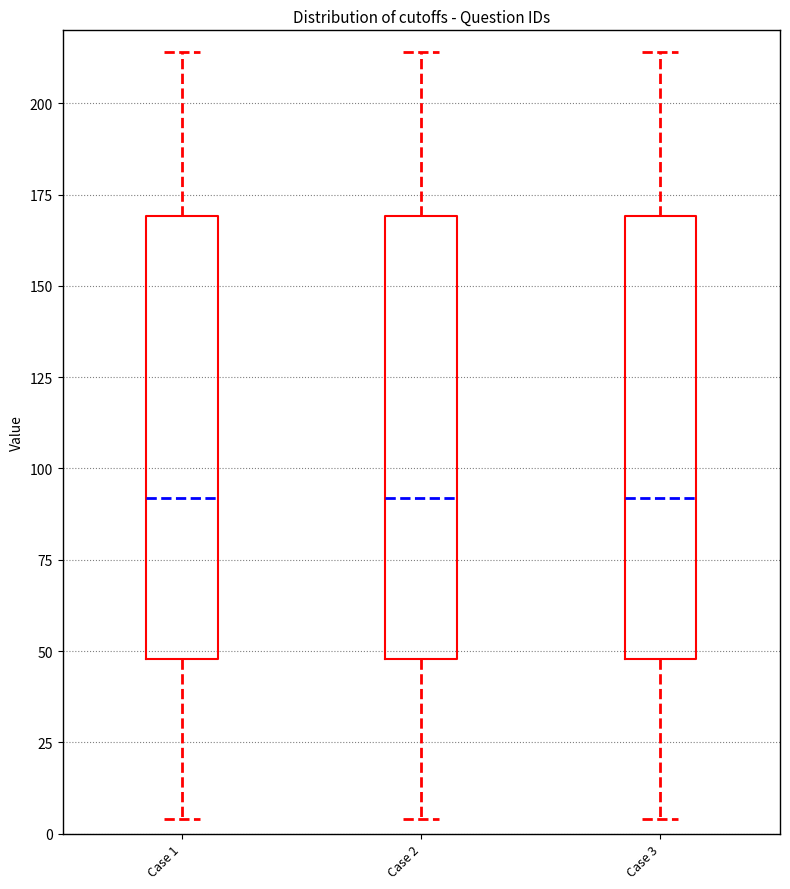

Where does the upper whisker of the box for Case 2 end on the y-axis? The values are not printed on the chart, so give them approximately, as read against the axis.

215